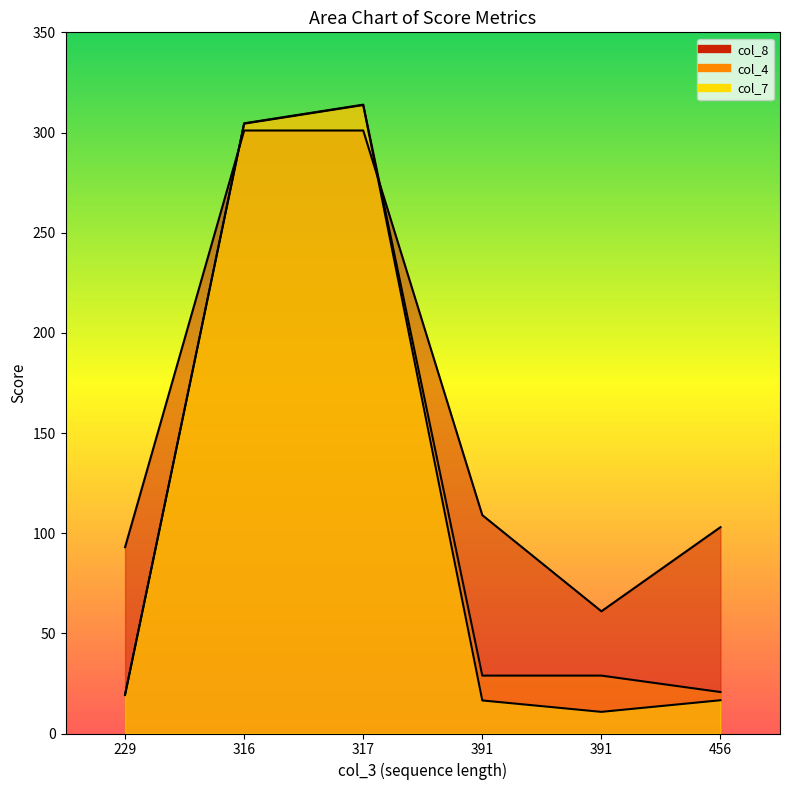

What is the greatest value displayed?

313.9